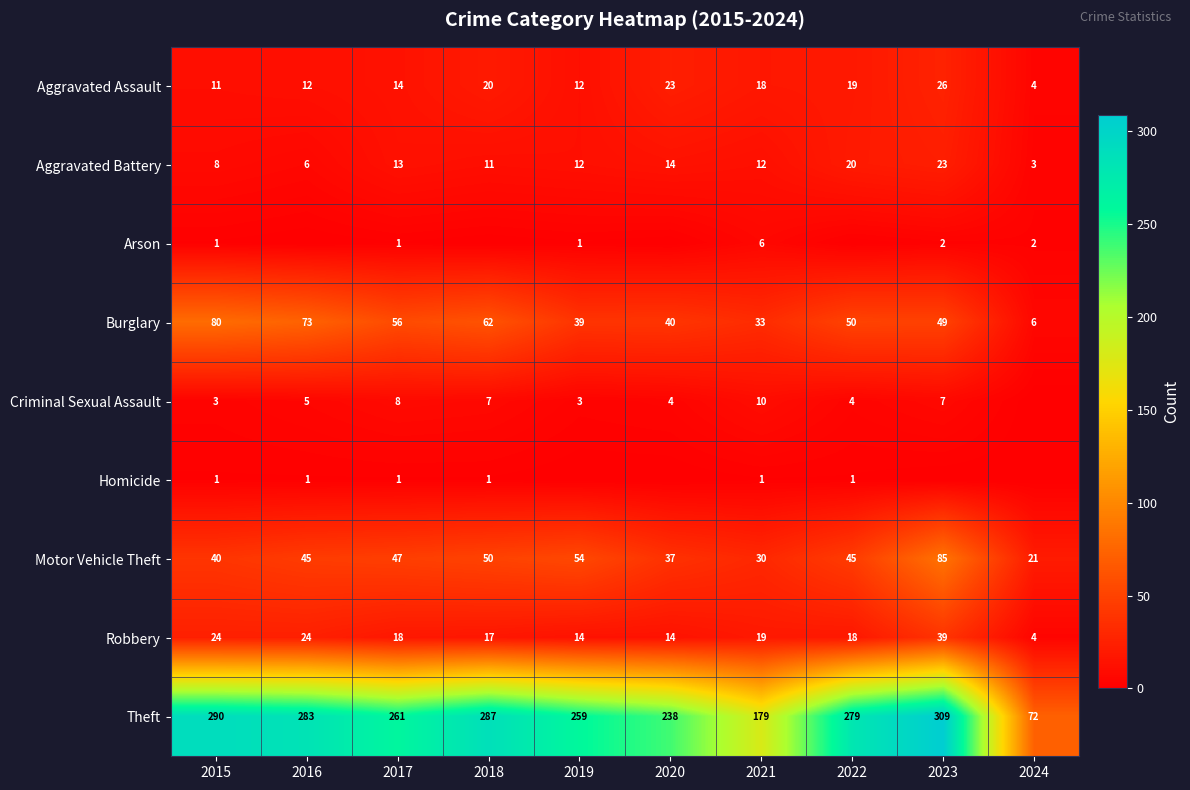

What is the greatest value displayed?

309